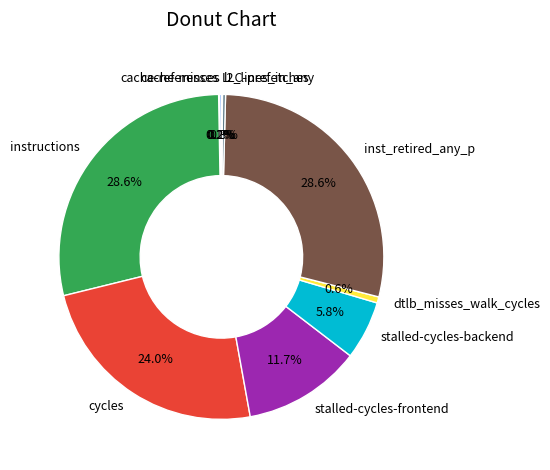

To the nearest percent, what is the average slice percentage?

10%